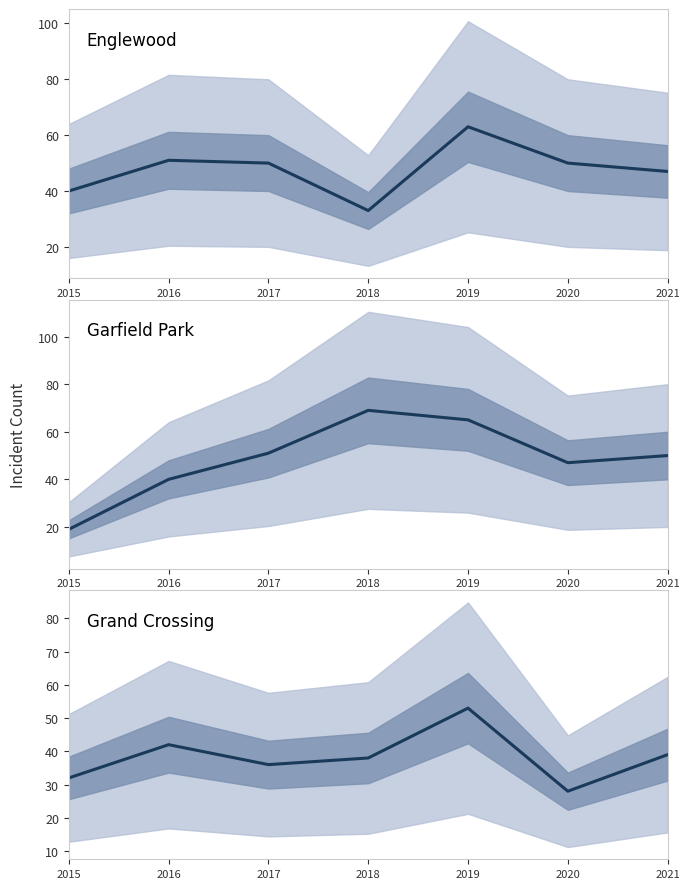

List the labels in order of Garfield Park value, smallest first.

2015, 2016, 2020, 2021, 2017, 2019, 2018